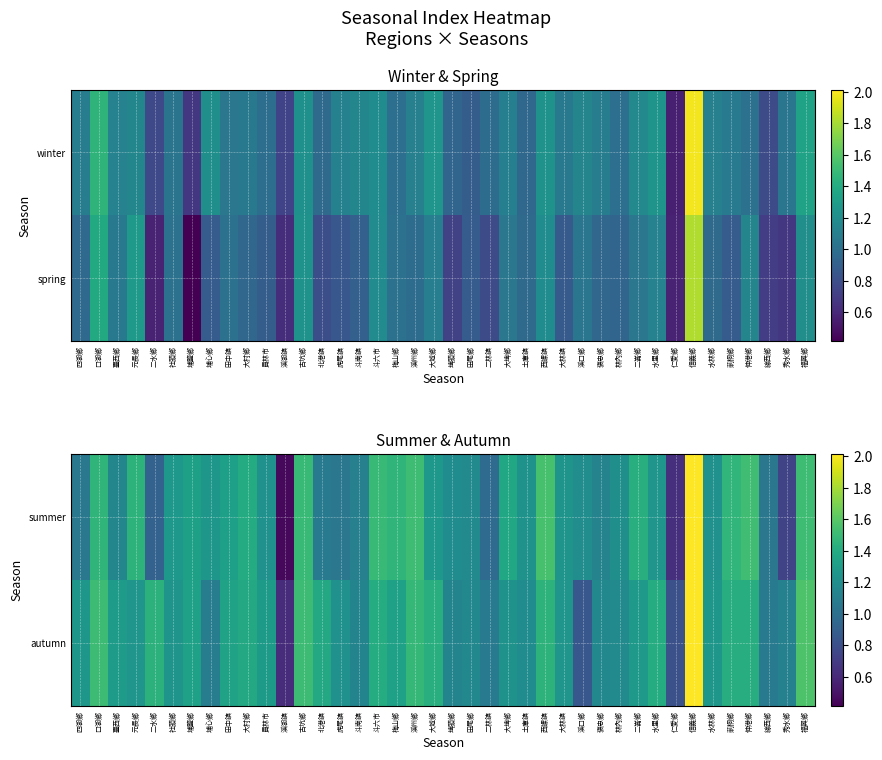

Which category has the highest value across all series?

信義鄉